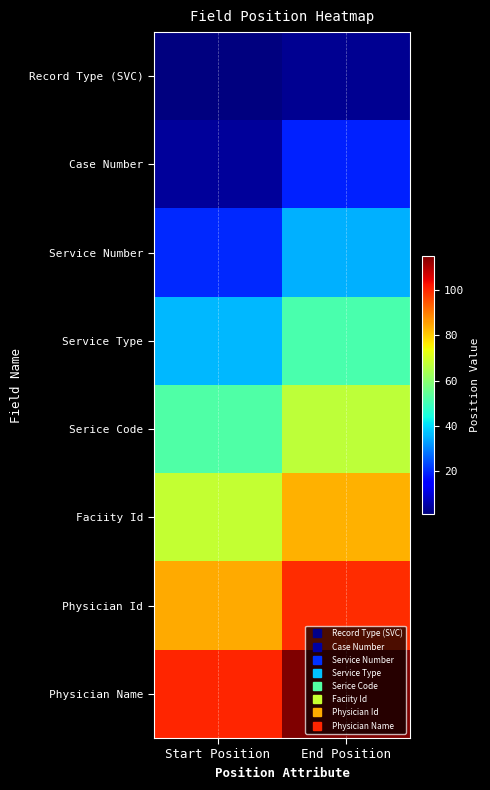

Between Start Position and End Position, which is larger?

End Position